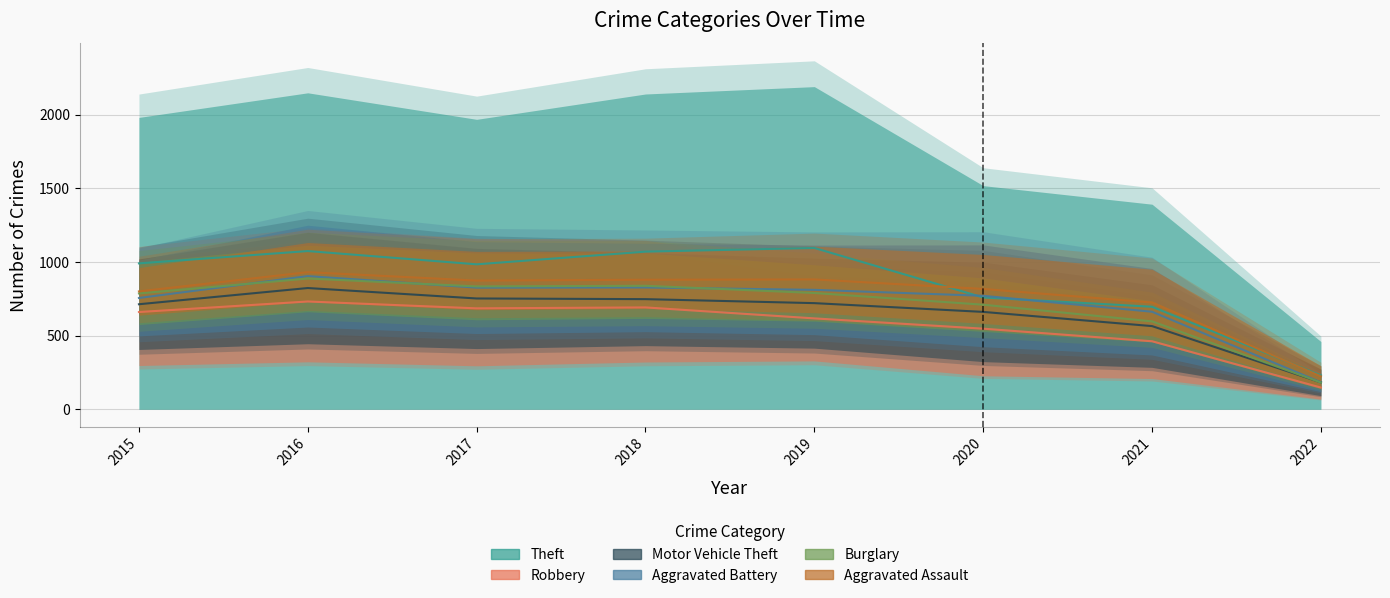

What is the highest value of the Motor Vehicle Theft series?

903.9